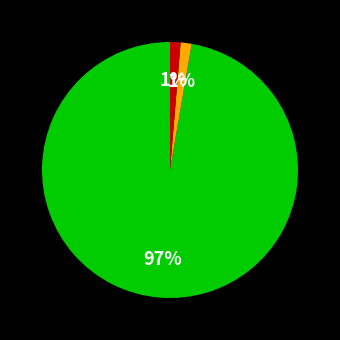

To the nearest percent, what is the average slice percentage?

33%